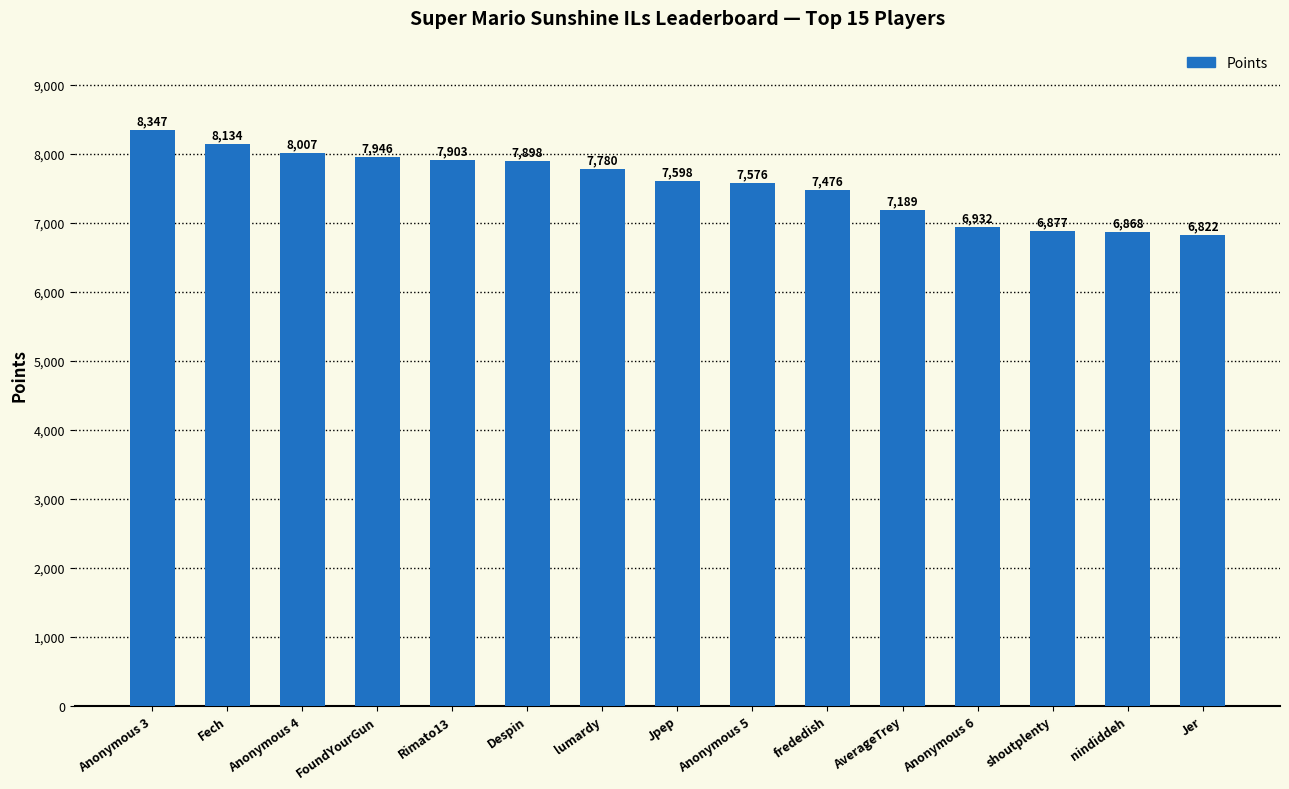

Between Rimato13 and AverageTrey, which is larger?

Rimato13